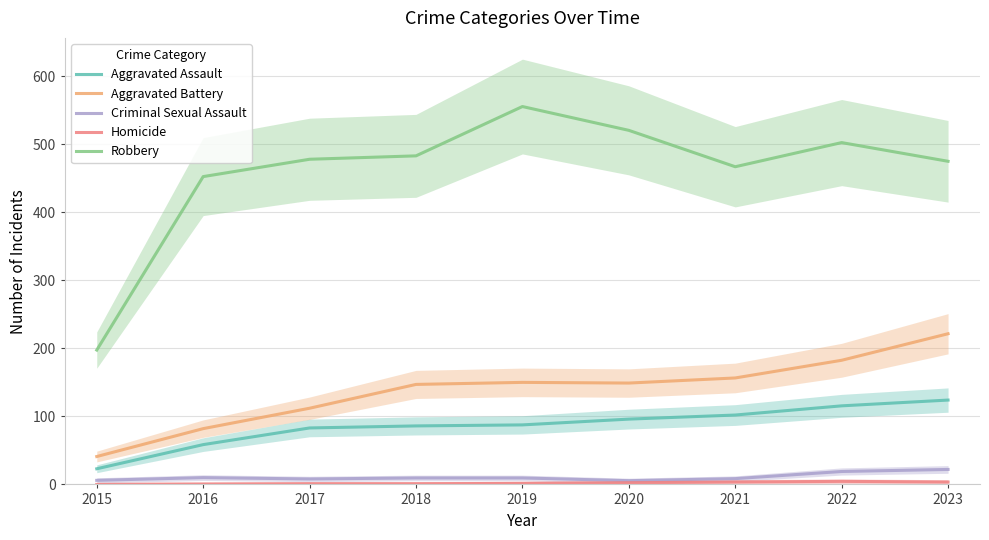

Reading left to right, what are all the values shown in this chart?

Aggravated Assault: 23.0	58.5	83.0	86.0	87.5	96.0	102.0	115.5	124.0
Aggravated Battery: 41.0	82.0	112.0	147.0	150.0	149.0	156.5	182.5	221.5
Criminal Sexual Assault: 6.0	10.0	8.0	9.5	9.5	5.5	8.5	19.0	22.0
Homicide: 0.0	0.5	1.0	1.0	1.5	2.5	3.5	4.5	3.5
Robbery: 197.5	452.5	478.0	483.0	555.5	520.5	467.0	502.5	475.0